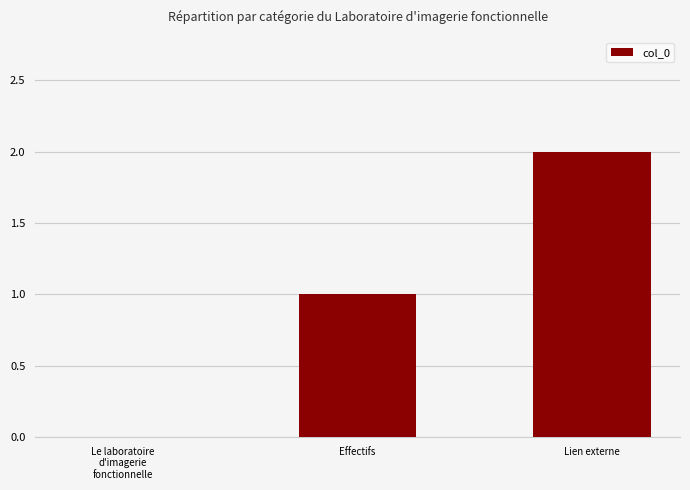

Reading left to right, list all the values displayed in this chart.

Le laboratoire
d'imagerie
fonctionnelle=0	Effectifs=1	Lien externe=2